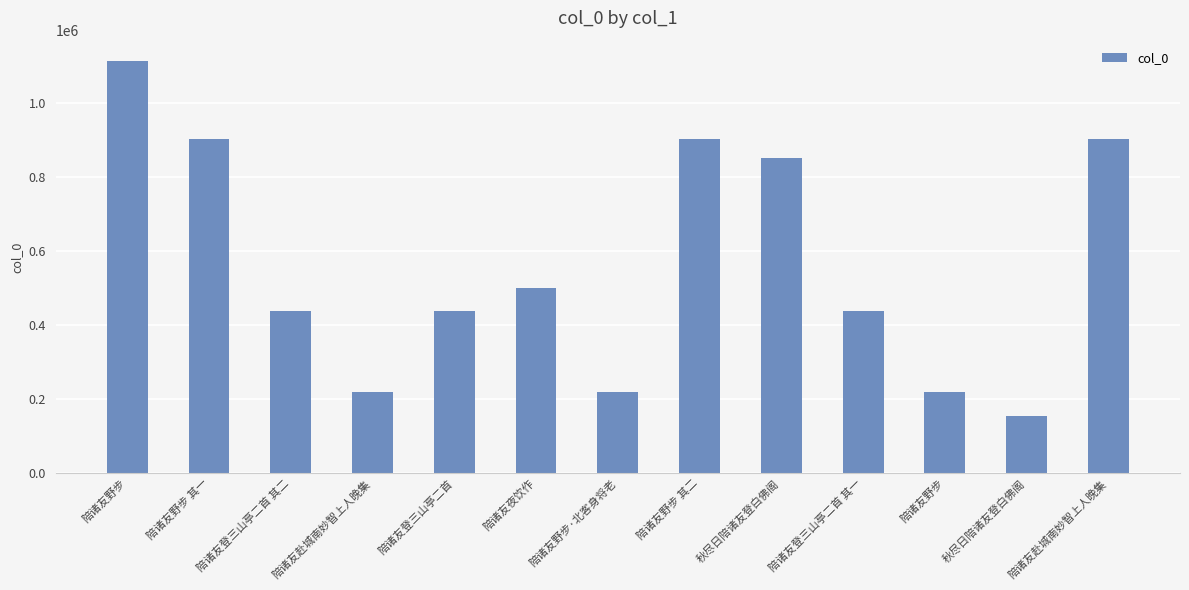

What is the label of the 5th bar from the left?

陪诸友登三山亭二首